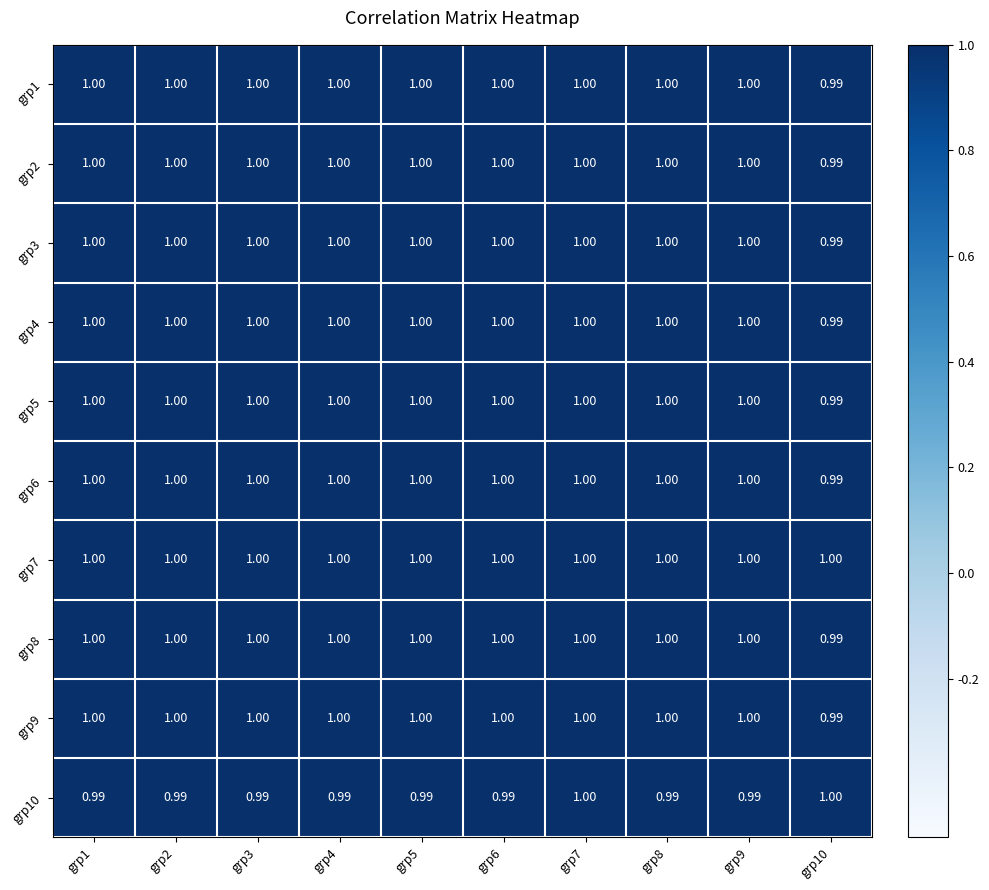

Is the value of grp5 at grp10 greater than the value of grp7 at grp5?

No